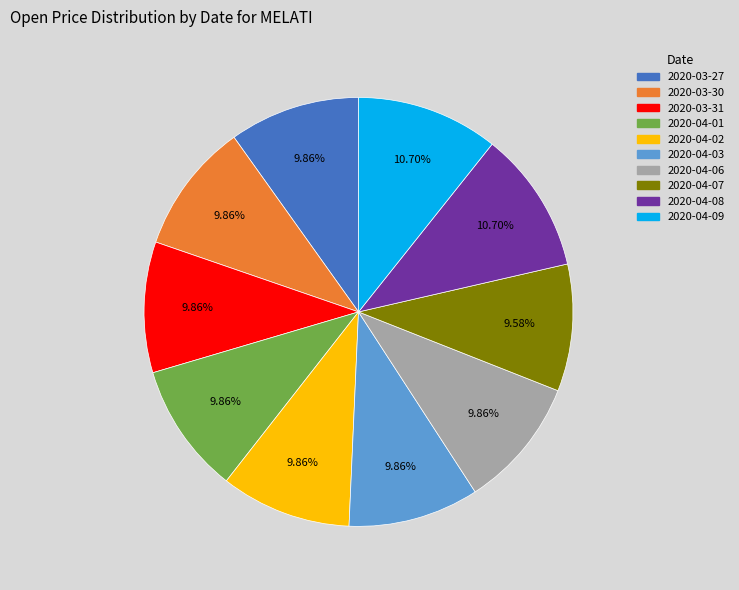

Is 2020-04-03 the majority of the pie?

No